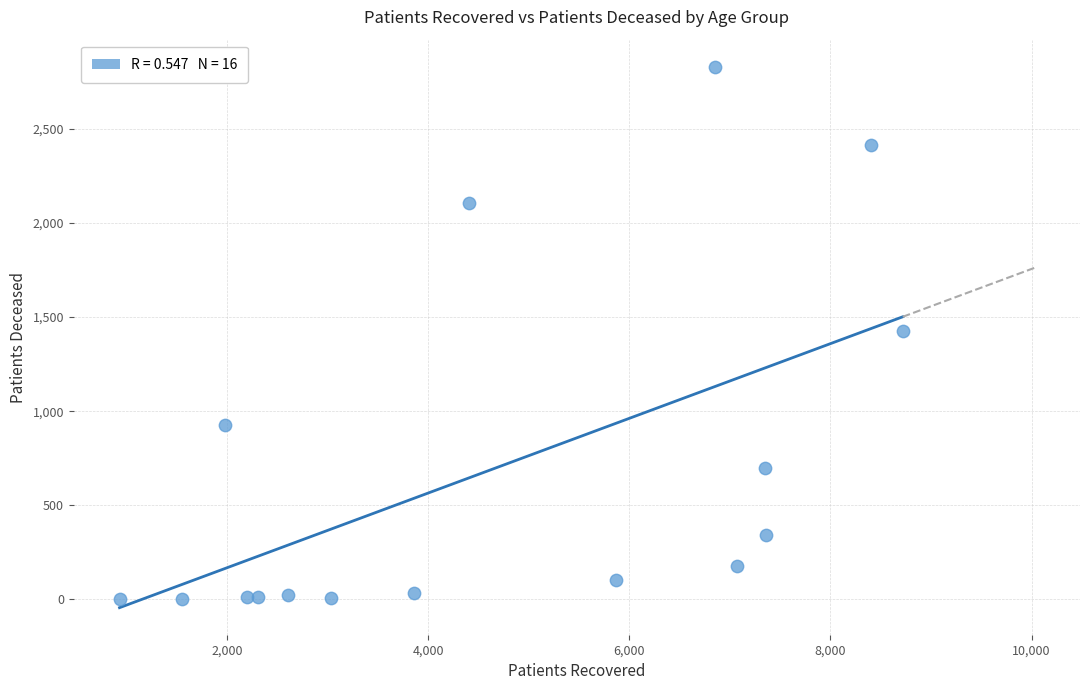

What is the range of X values (max minus min)?

7789